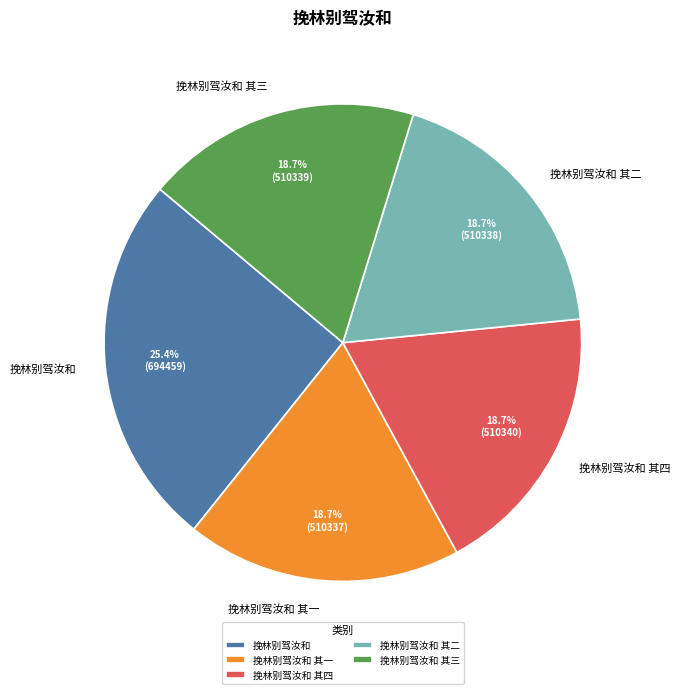

What is the ratio of the value at 挽林别驾汝和 其一 to the value at 挽林别驾汝和 其四?

1.0